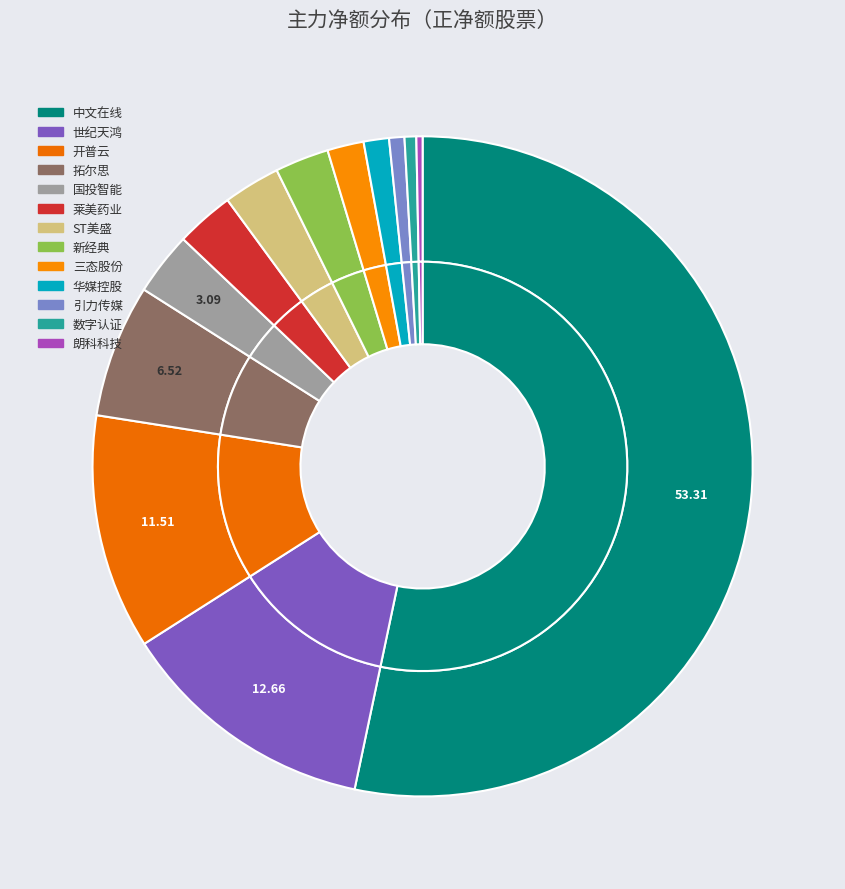

Is the sum of 世纪天鸿 and 拓尔思 greater than half?

No